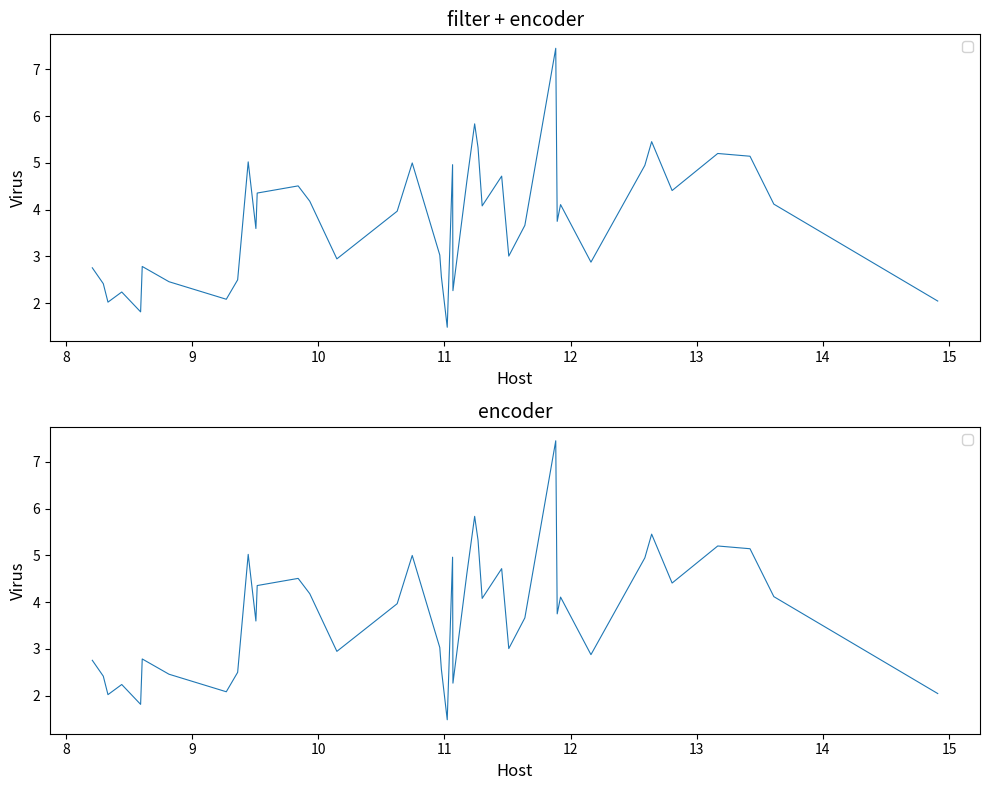

How many values are below 3?

15